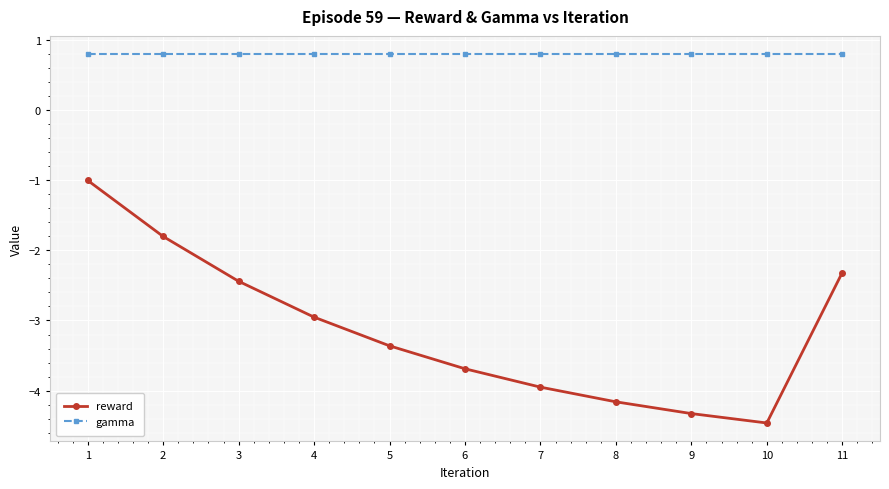

Is this an area chart (filled region under the line)?

No